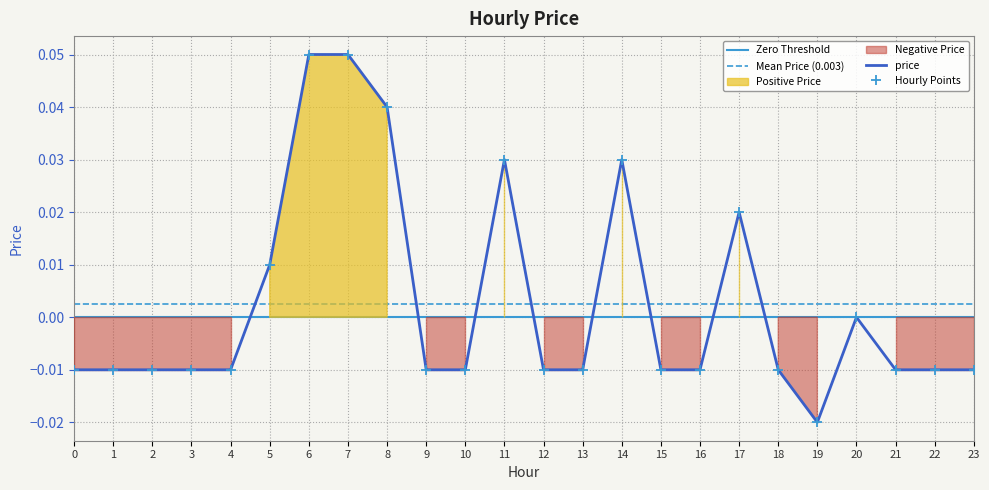

How many data points are above 0?

7